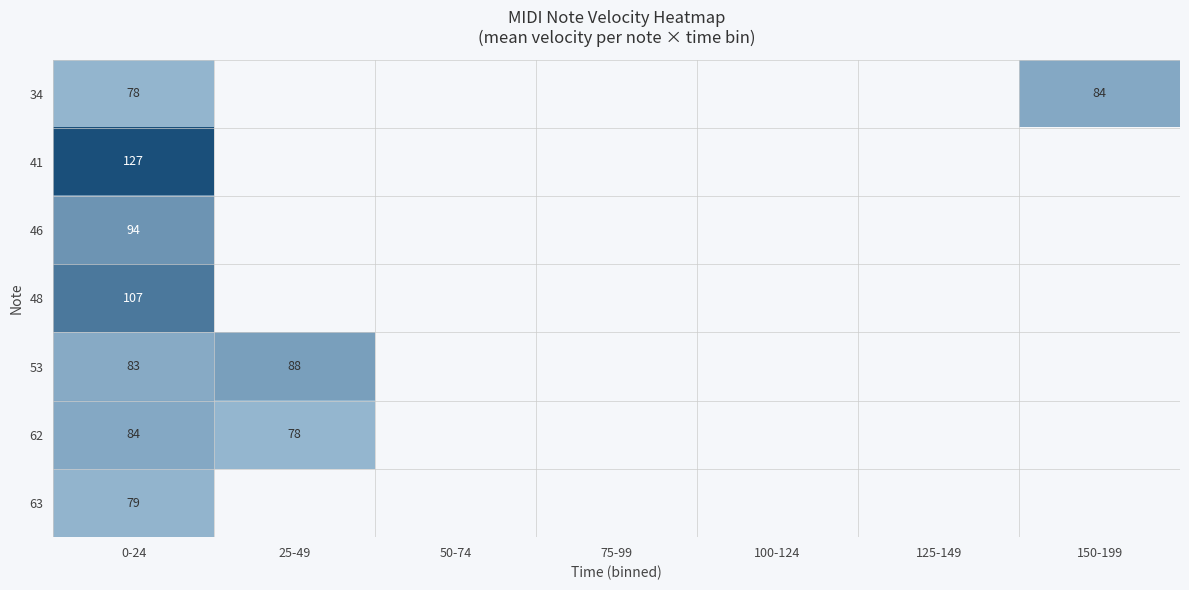

What is the greatest value displayed?

127.0